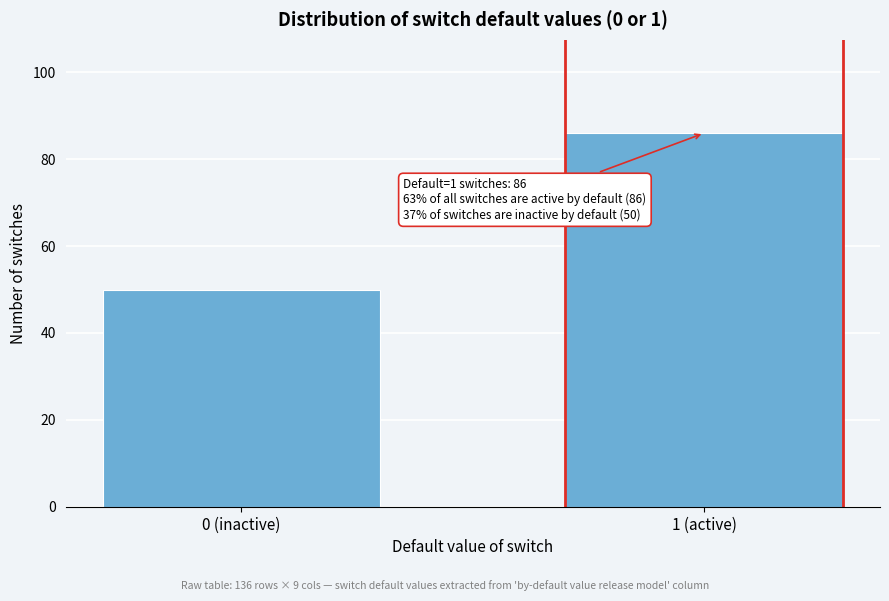

Reading left to right, extract all data points from this chart.

50	86